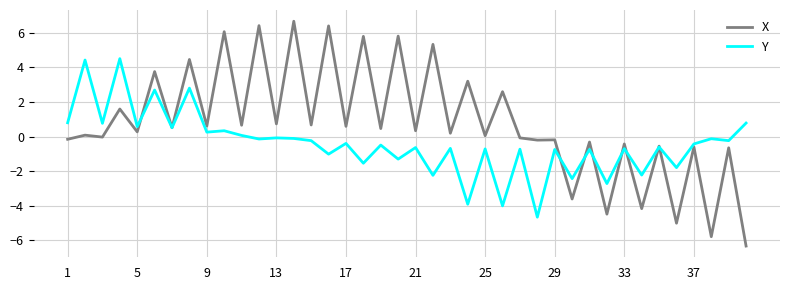

What is the lowest value of the X series?

-6.3